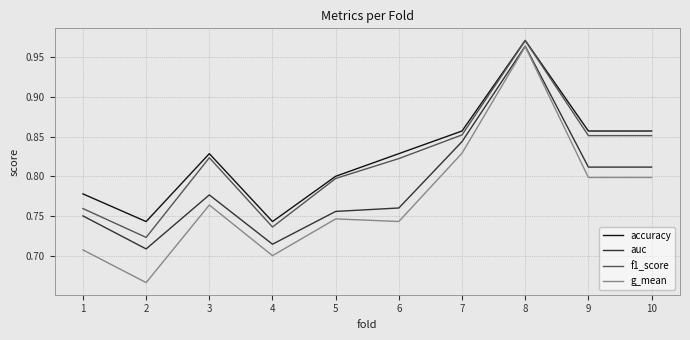

True or false: g_mean and accuracy cross at least once.

False